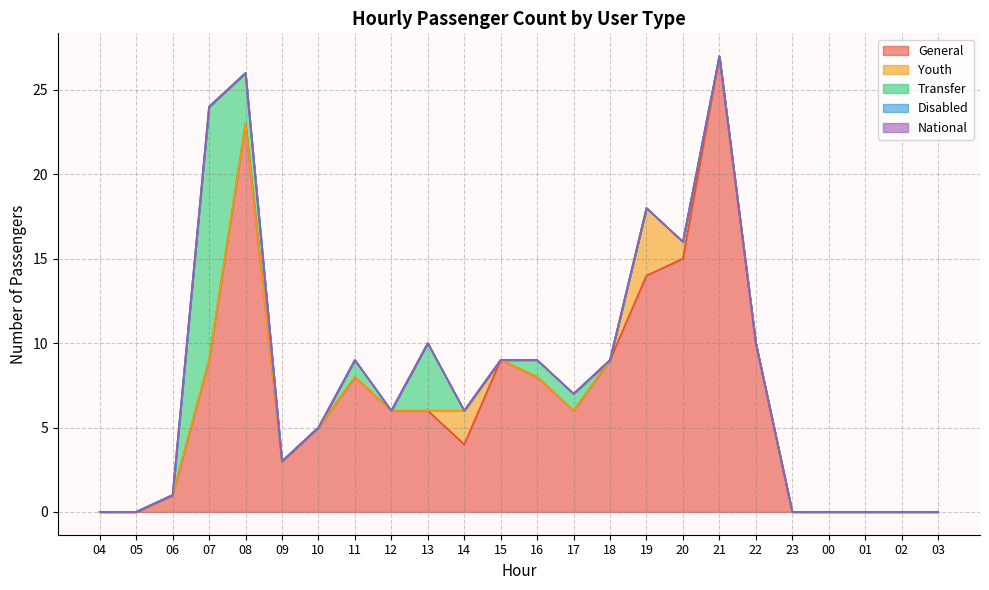

Reading right to left, list all the values displayed in this chart.

General: 03=0	02=0	01=0	00=0	23=0	22=10	21=27	20=15	19=14	18=9	17=6	16=8	15=9	14=4	13=6	12=6	11=8	10=5	09=3	08=23	07=9	06=1	05=0	04=0
Youth: 03=0	02=0	01=0	00=0	23=0	22=0	21=0	20=1	19=4	18=0	17=0	16=0	15=0	14=2	13=0	12=0	11=0	10=0	09=0	08=0	07=0	06=0	05=0	04=0
Transfer: 03=0	02=0	01=0	00=0	23=0	22=0	21=0	20=0	19=0	18=0	17=1	16=1	15=0	14=0	13=4	12=0	11=1	10=0	09=0	08=3	07=15	06=0	05=0	04=0
Disabled: 03=0	02=0	01=0	00=0	23=0	22=0	21=0	20=0	19=0	18=0	17=0	16=0	15=0	14=0	13=0	12=0	11=0	10=0	09=0	08=0	07=0	06=0	05=0	04=0
National: 03=0	02=0	01=0	00=0	23=0	22=0	21=0	20=0	19=0	18=0	17=0	16=0	15=0	14=0	13=0	12=0	11=0	10=0	09=0	08=0	07=0	06=0	05=0	04=0